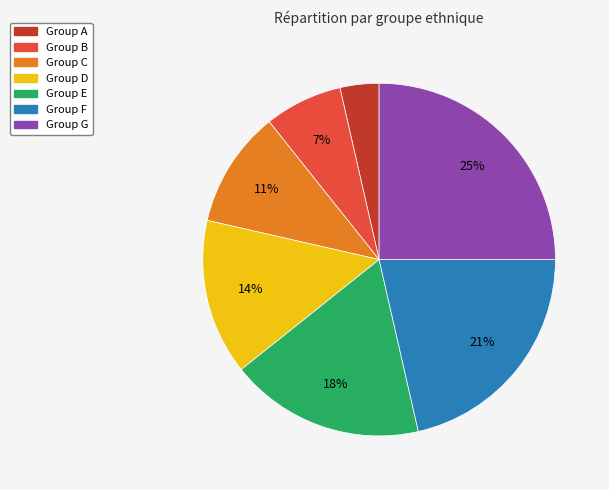

The Group E slice represents 26% of the pie. True or false?

False